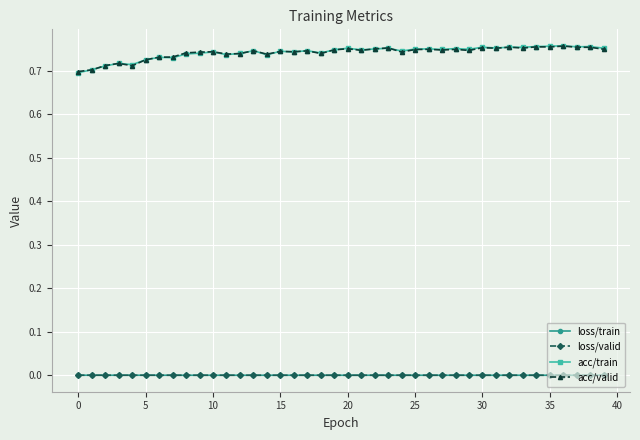

True or false: loss/train has more than 0 interior local peaks.

True